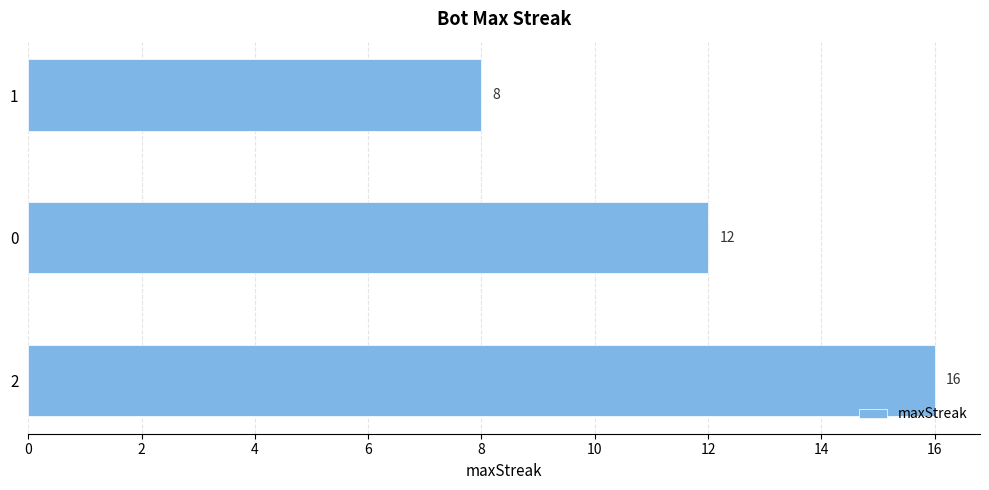

Approximately how many times larger is the value at 2 compared to 0?

1.3